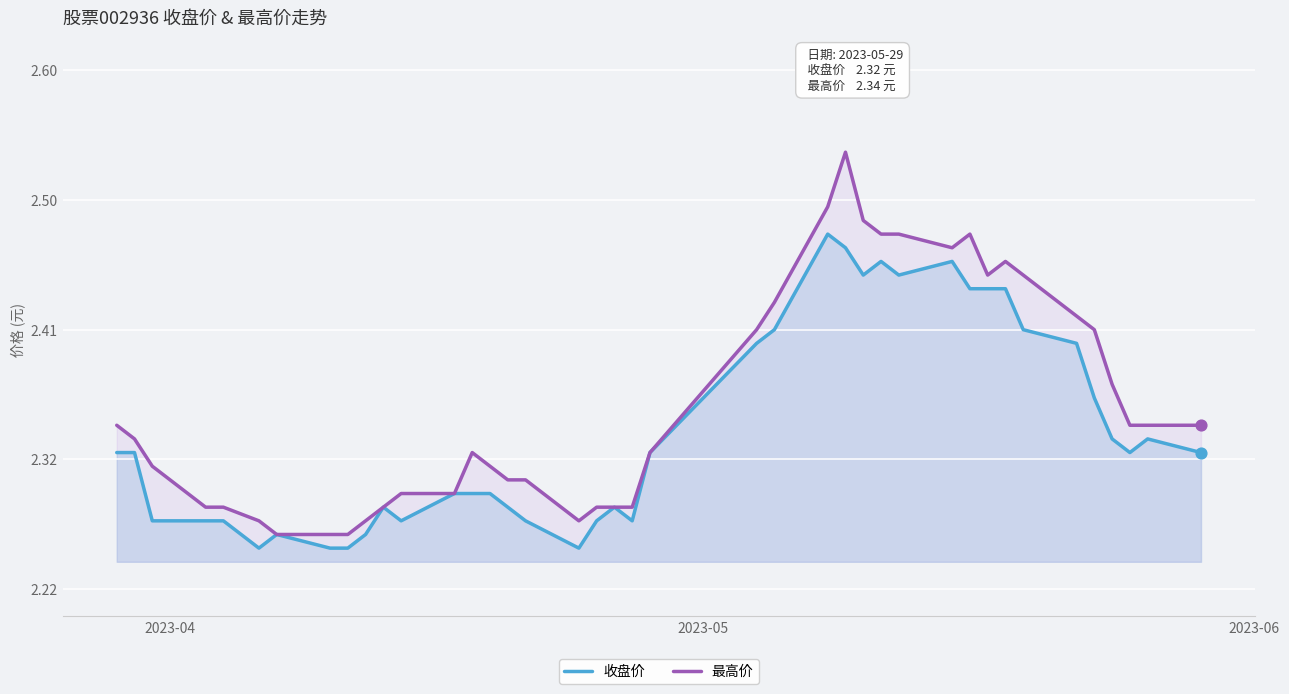

What are all the series names shown in the legend?

收盘价, 最高价